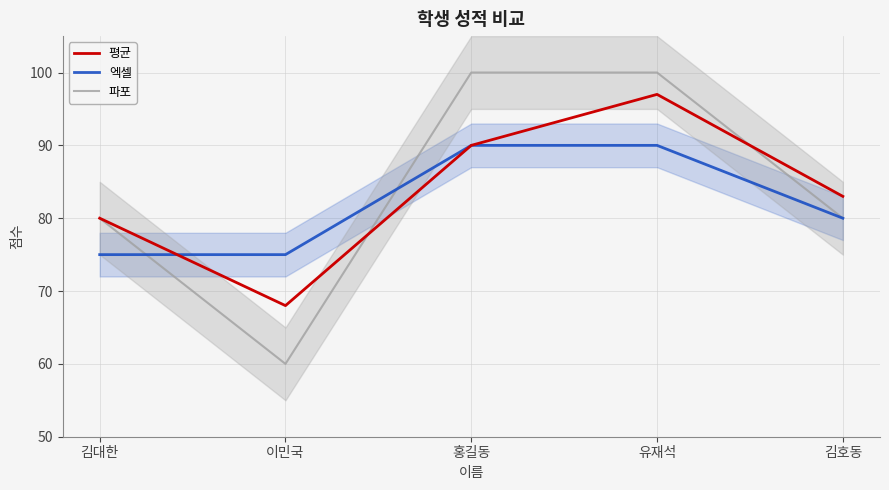

In 평균, how many points are lower than both neighbors (excluding endpoints)?

1